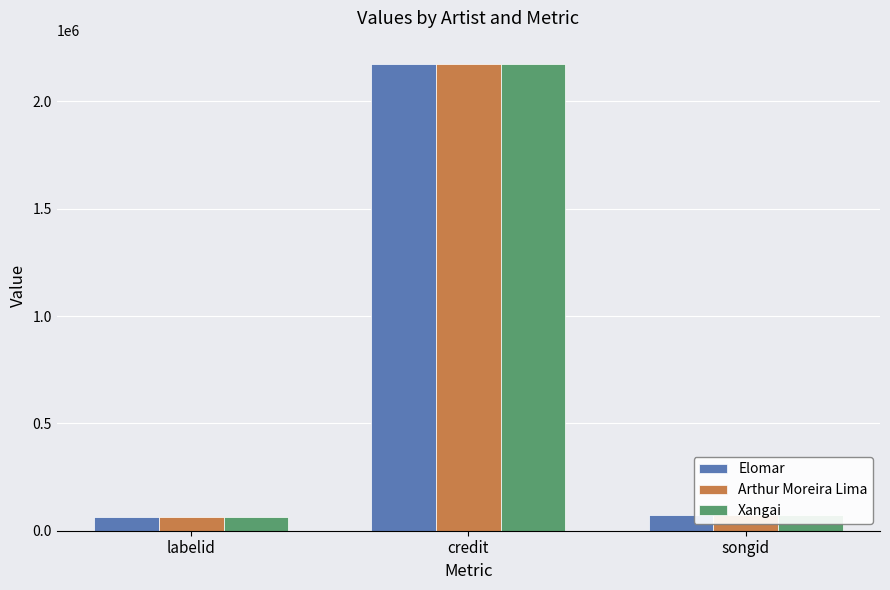

Are the bars grouped side by side (vs. stacked)?

Yes